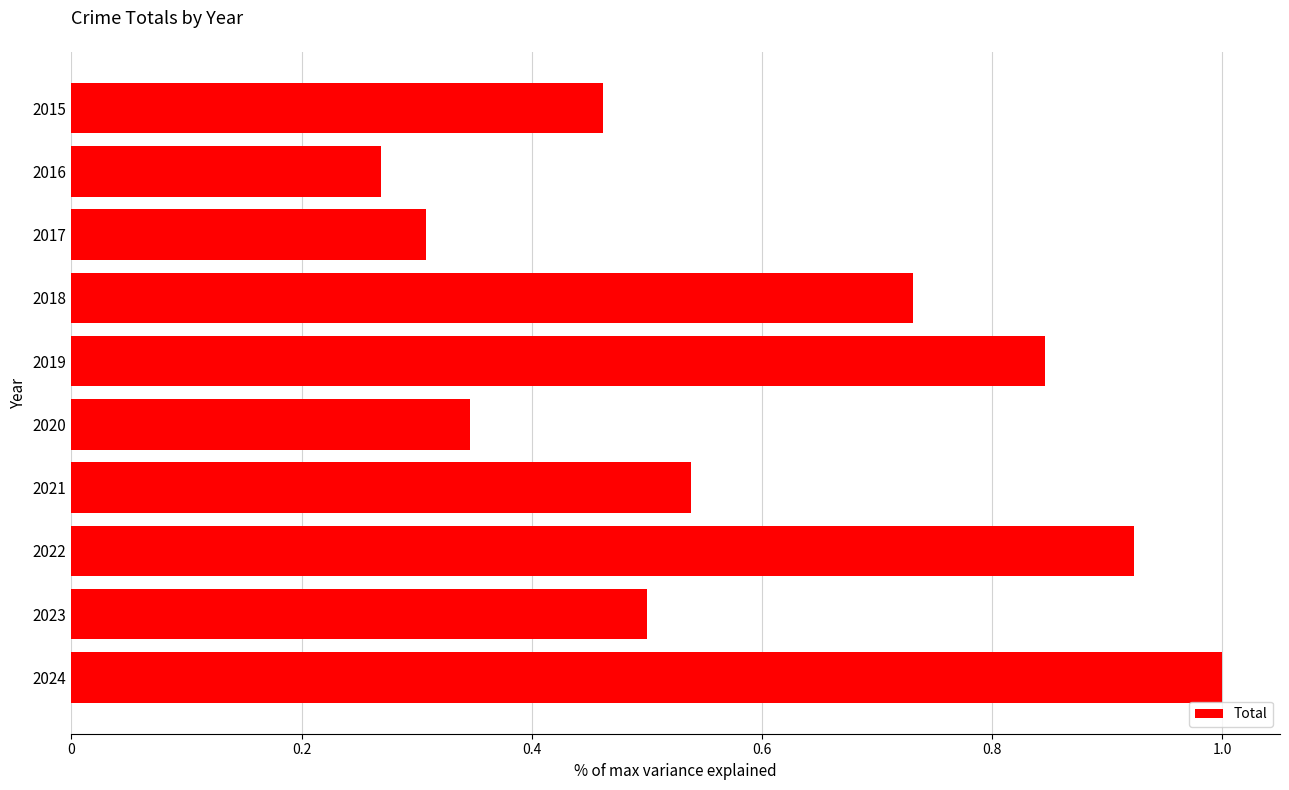

What is the maximum value shown in the chart?

1.0